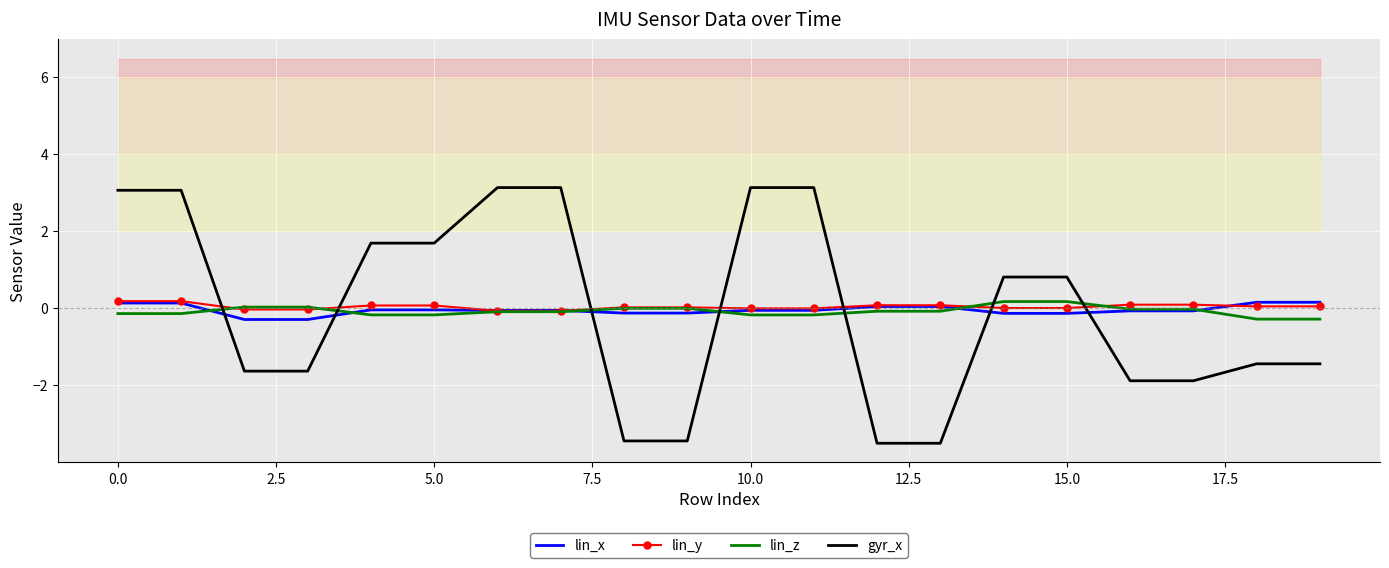

Is this an area chart (filled region under the line)?

No